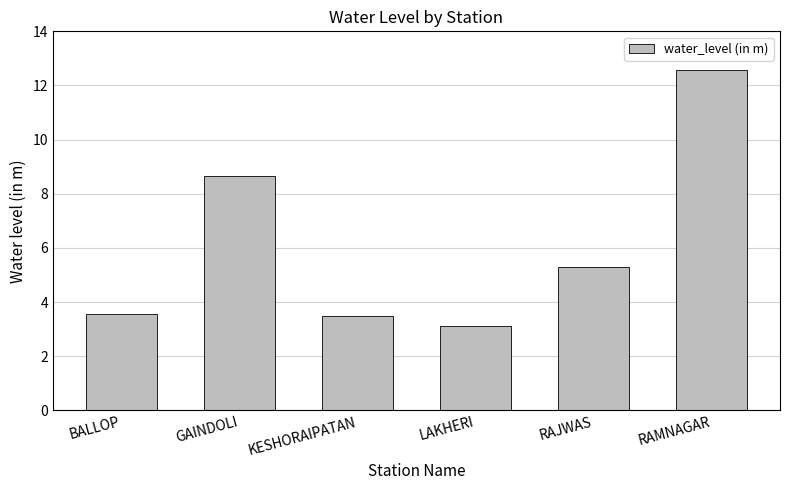

Which label corresponds to the smallest value in the chart?

LAKHERI